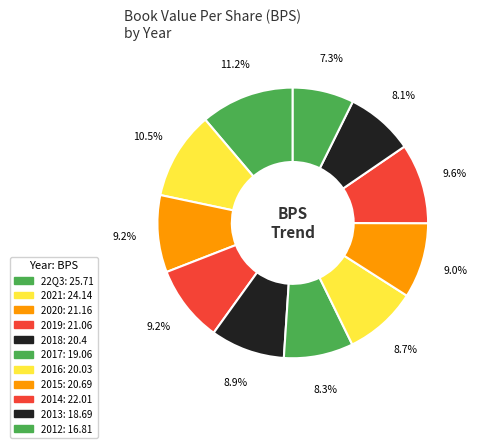

To the nearest percent, what is the difference between the 2013 and 2014 slice percentages?

1%